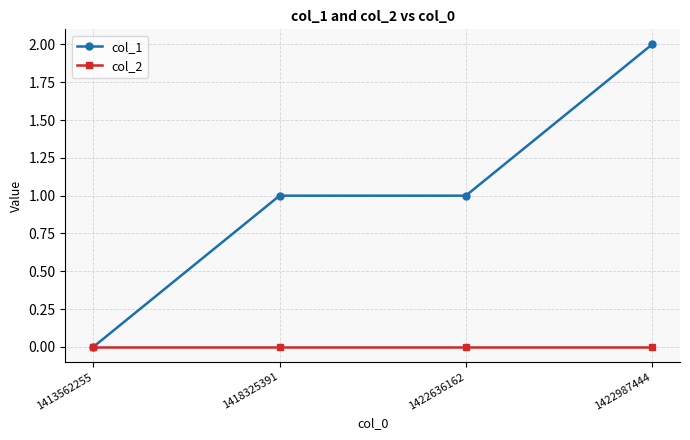

True or false: col_2 has a value of 0 at 1418325391.

True